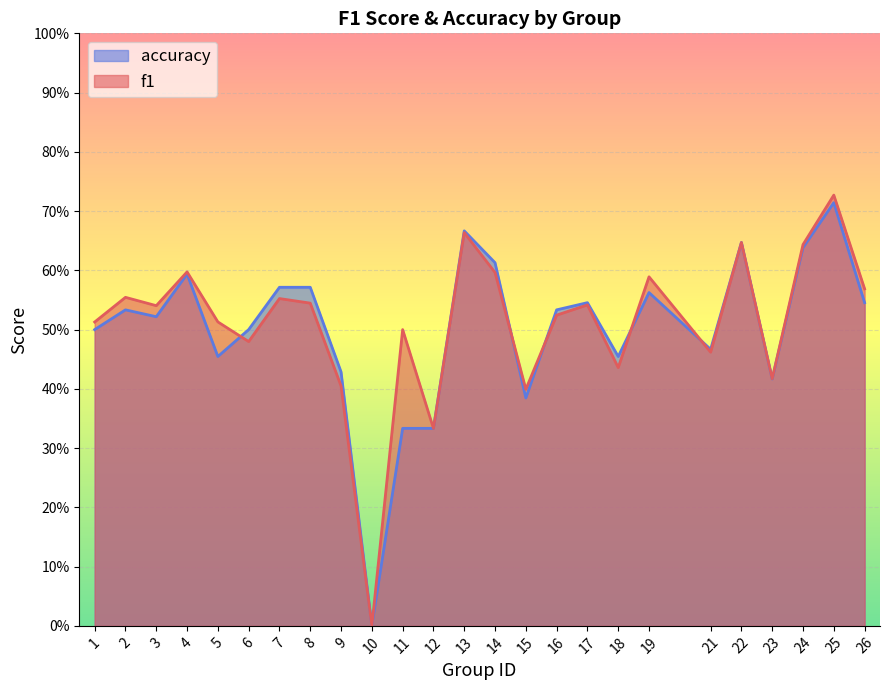

The value of accuracy at 8 is 0.4. True or false?

False